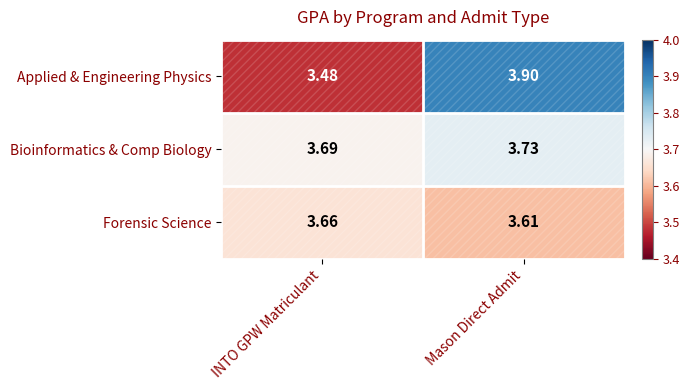

Is the value of Applied & Engineering Physics at Mason Direct Admit greater than the value of Bioinformatics & Comp Biology at INTO GPW Matriculant?

Yes